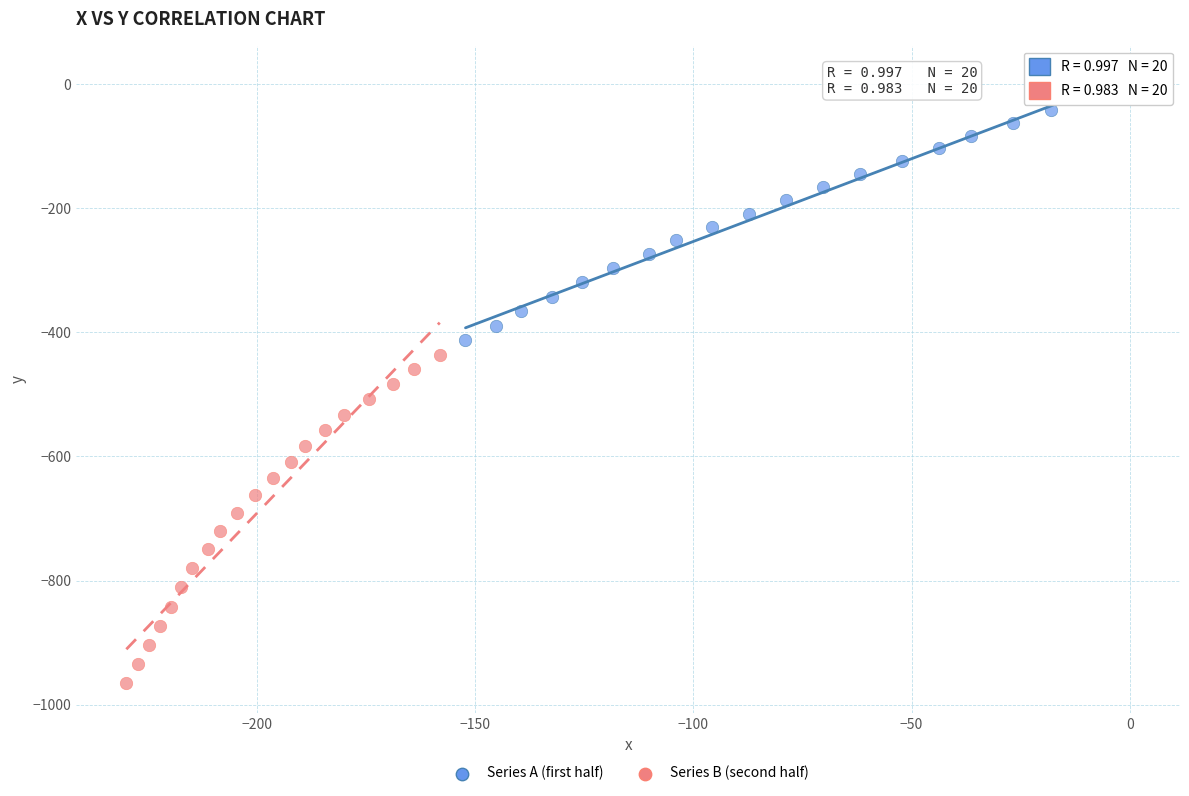

Which series has the largest Y range (max minus min)?

Series B (second half)